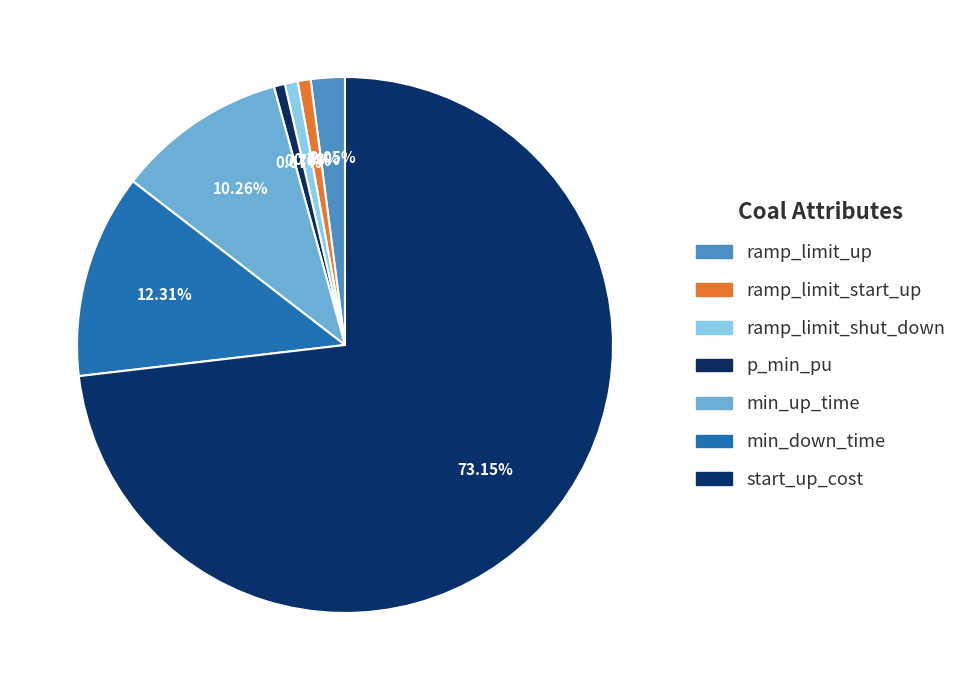

To the nearest percent, what is the difference between the largest and smallest slice percentages?

72%